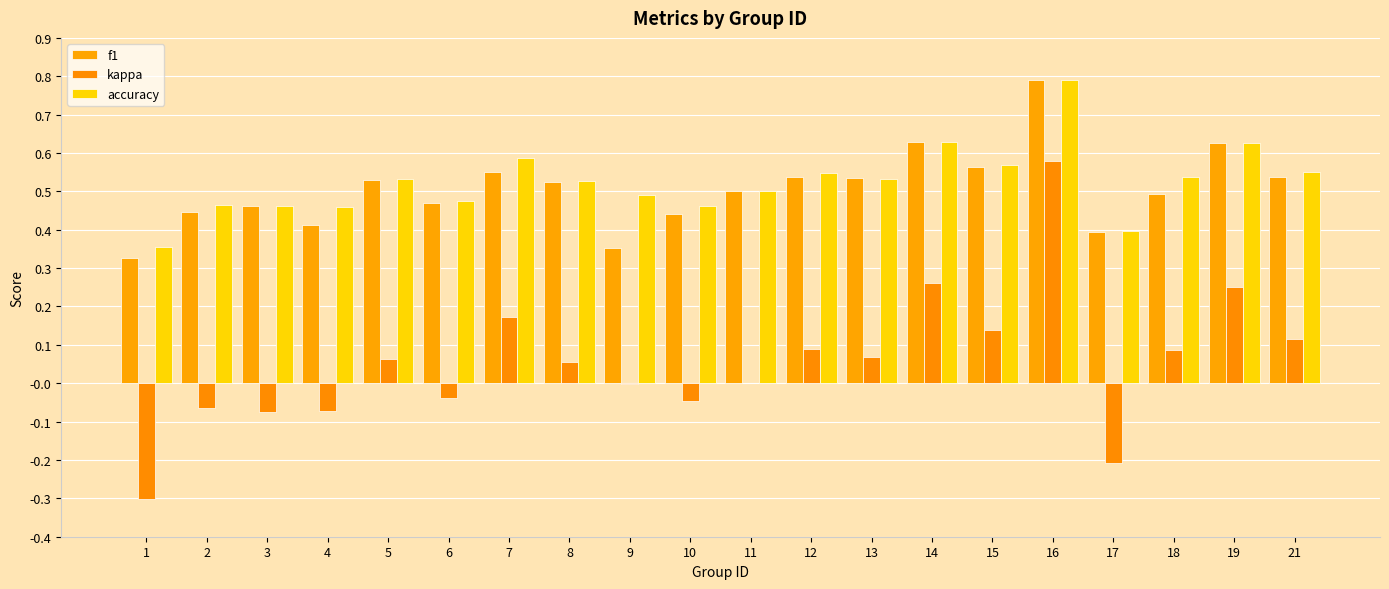

Which has a higher value, 7 or 4?

7